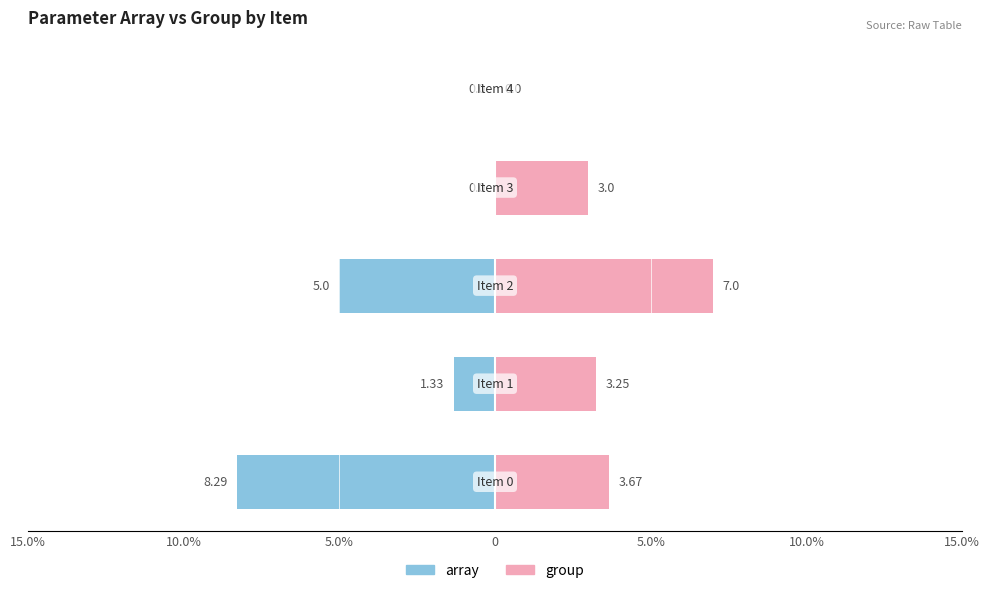

What is the average value of the array series?

-2.9